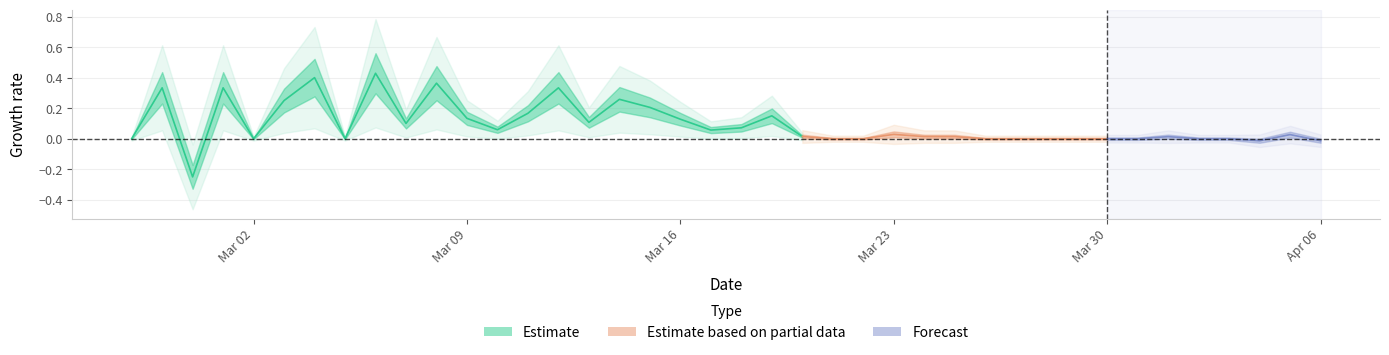

What is the average value?

0.2